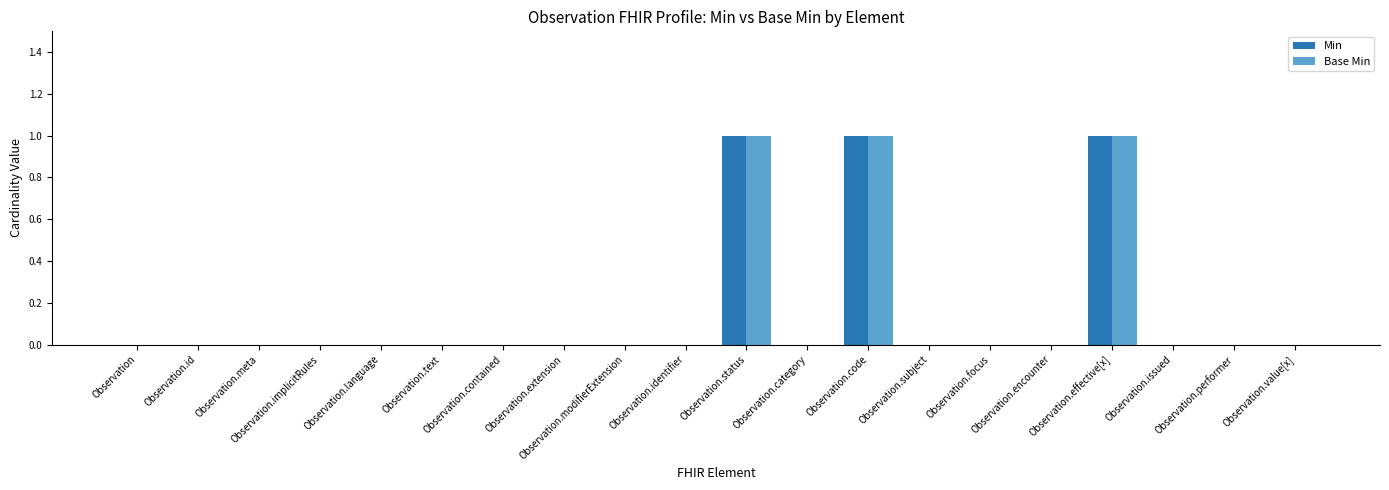

What is the sum of all Min values?

3